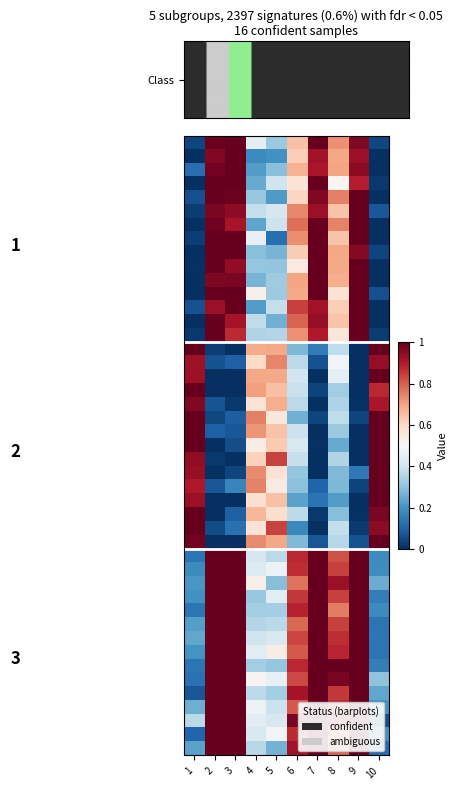

How many data points does each series have?

10